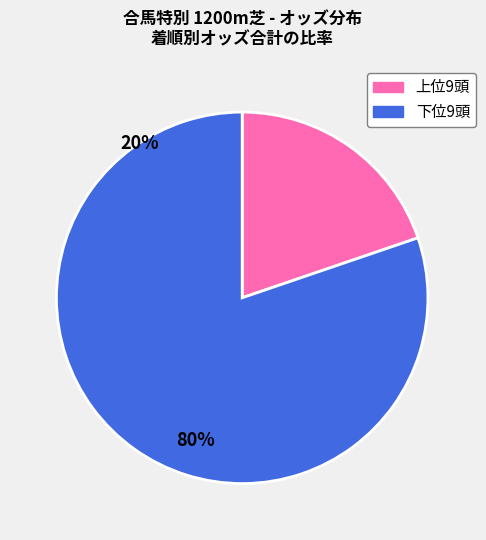

How many segments does this pie chart have?

2